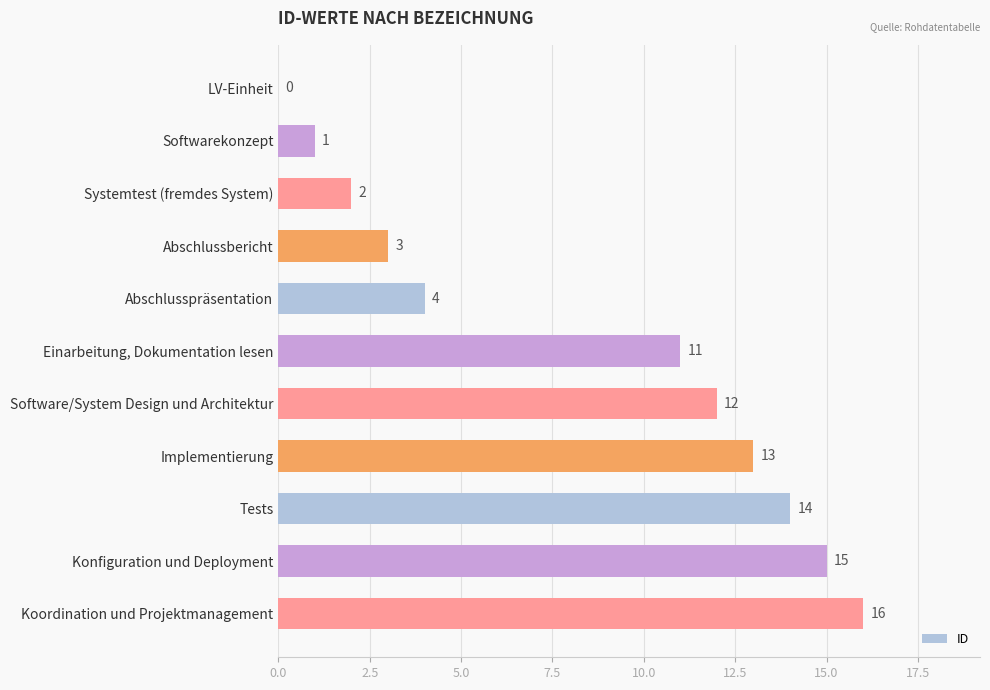

How many data points does each series have?

11